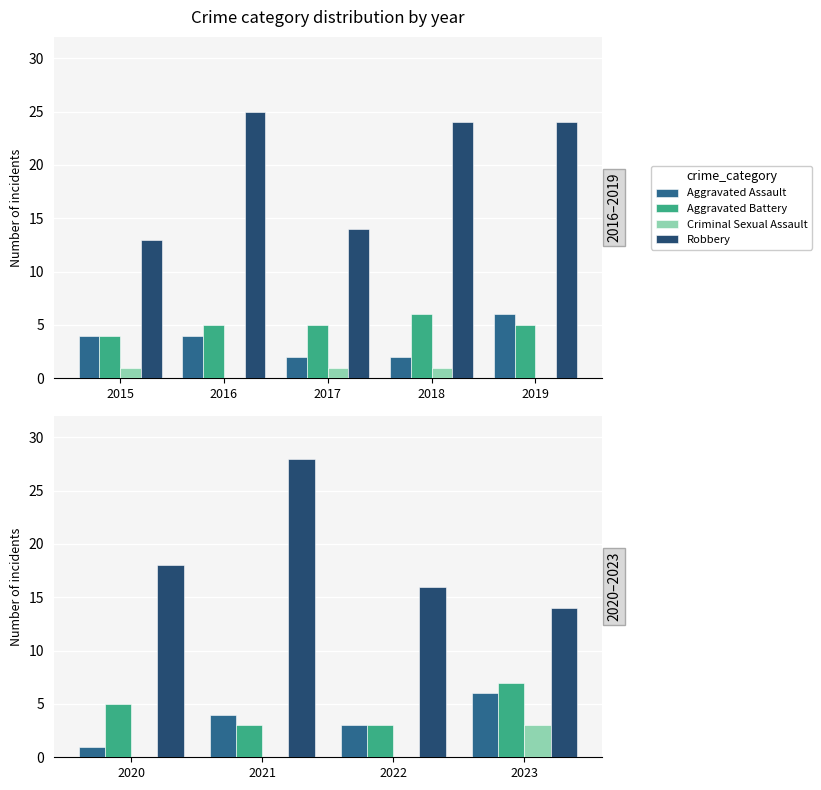

List the series in order of their peak value, lowest first.

Criminal Sexual Assault, Aggravated Assault, Aggravated Battery, Robbery